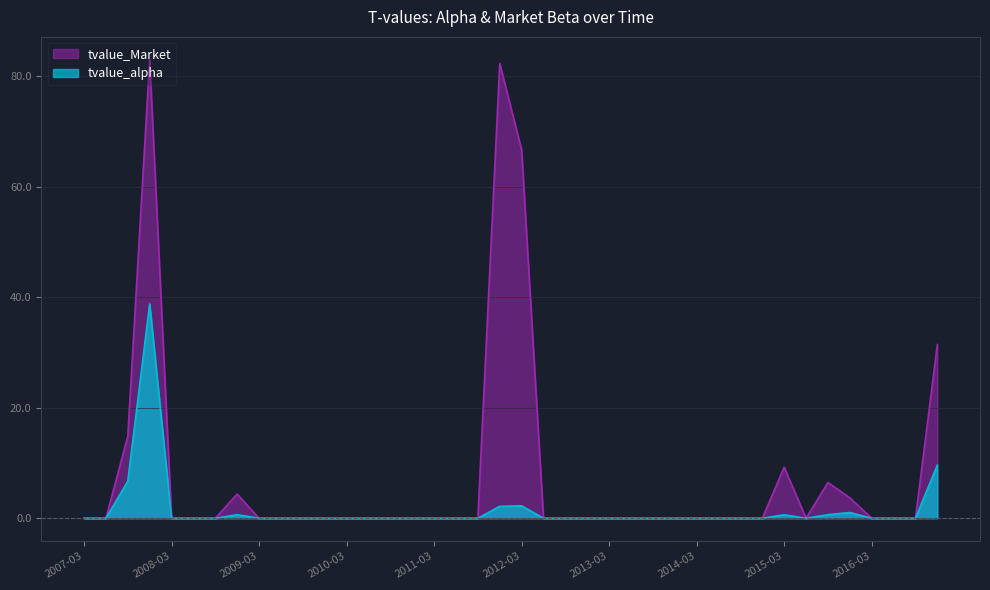

Is it true that tvalue_alpha equals -23.2 at 2013-03?

False